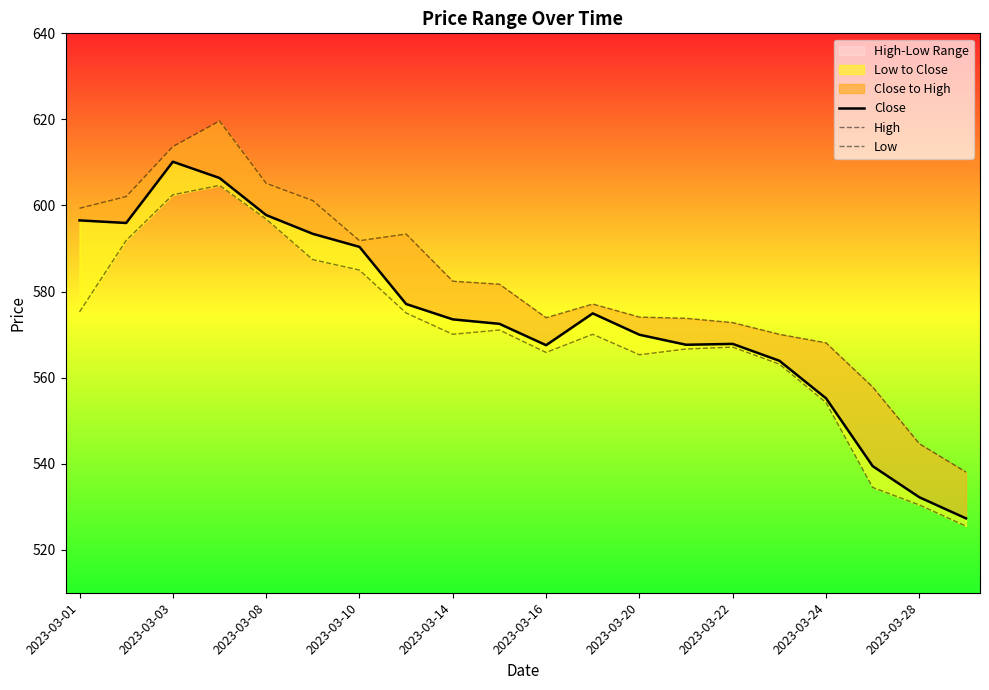

Reading left to right, extract all data points from this chart.

Close: 596.5	595.9	610.2	606.4	597.8	593.4	590.4	577.1	573.5	572.5	567.5	574.9	570.0	567.6	567.8	563.9	555.2	539.4	532.2	527.3
High: 599.4	602.1	613.7	619.6	605.1	601.1	591.8	593.4	582.4	581.7	573.9	577.1	574.1	573.8	572.8	570.1	568.1	557.8	544.6	538.0
Low: 575.3	591.9	602.5	604.7	596.8	587.4	585.0	575.0	570.1	571.0	565.8	570.1	565.3	566.6	567.1	563.1	554.2	534.5	530.4	525.5